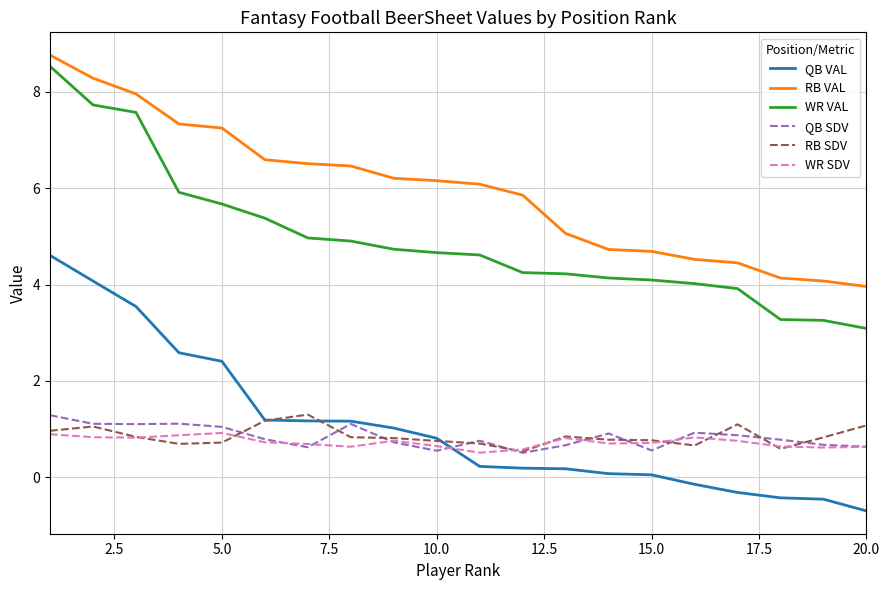

Which series has the largest total across all categories?

RB VAL